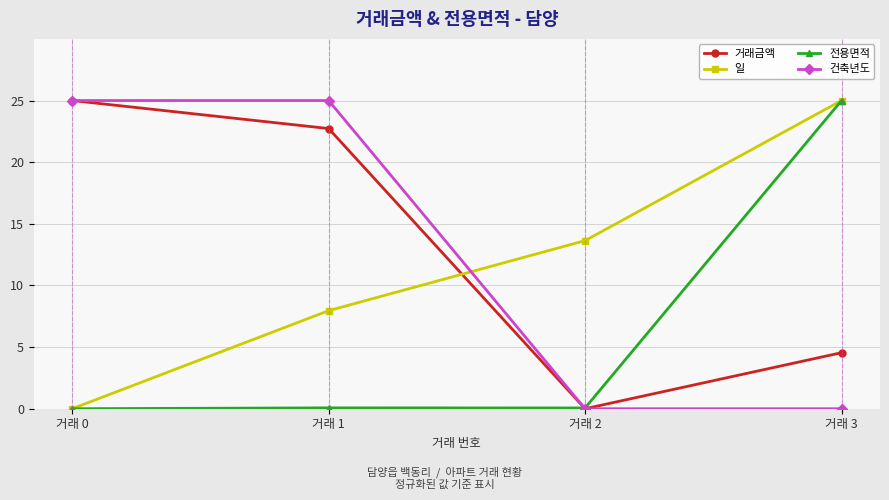

Which series has the largest total across all categories?

거래금액